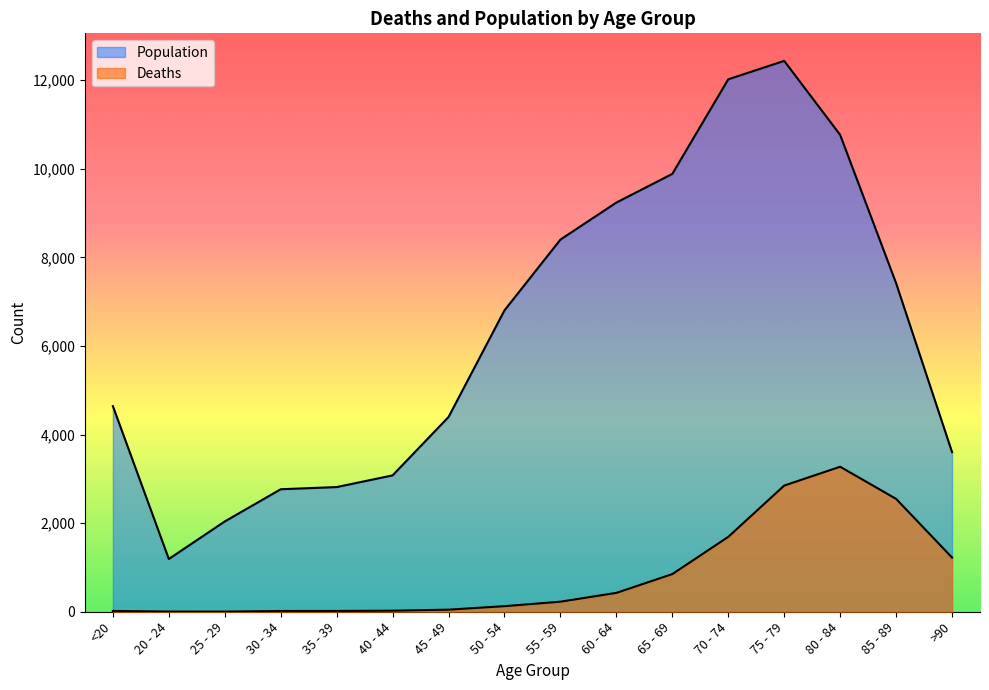

In Deaths, how many points are lower than both neighbors (excluding endpoints)?

1